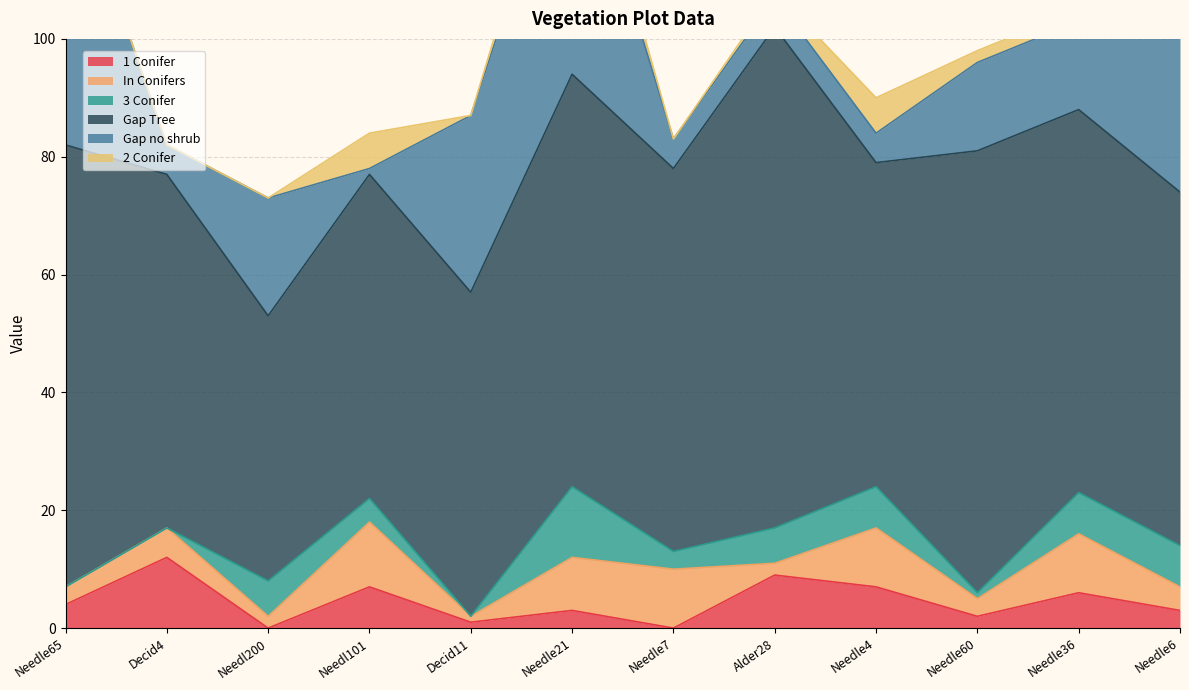

Reading left to right, list all the values displayed in this chart.

1 Conifer: Needle65=4	Decid4=12	Needl200=0	Needl101=7	Decid11=1	Needle21=3	Needle7=0	Alder28=9	Needle4=7	Needle60=2	Needle36=6	Needle6=3
In Conifers: Needle65=3	Decid4=5	Needl200=2	Needl101=11	Decid11=1	Needle21=9	Needle7=10	Alder28=2	Needle4=10	Needle60=3	Needle36=10	Needle6=4
3 Conifer: Needle65=0	Decid4=0	Needl200=6	Needl101=4	Decid11=0	Needle21=12	Needle7=3	Alder28=6	Needle4=7	Needle60=1	Needle36=7	Needle6=7
Gap Tree: Needle65=75	Decid4=60	Needl200=45	Needl101=55	Decid11=55	Needle21=70	Needle7=65	Alder28=85	Needle4=55	Needle60=75	Needle36=65	Needle6=60
Gap no shrub: Needle65=50	Decid4=5	Needl200=20	Needl101=1	Decid11=30	Needle21=45	Needle7=5	Alder28=5	Needle4=5	Needle60=15	Needle36=15	Needle6=45
2 Conifer: Needle65=0	Decid4=0	Needl200=0	Needl101=6	Decid11=0	Needle21=5	Needle7=0	Alder28=1	Needle4=6	Needle60=2	Needle36=2	Needle6=2